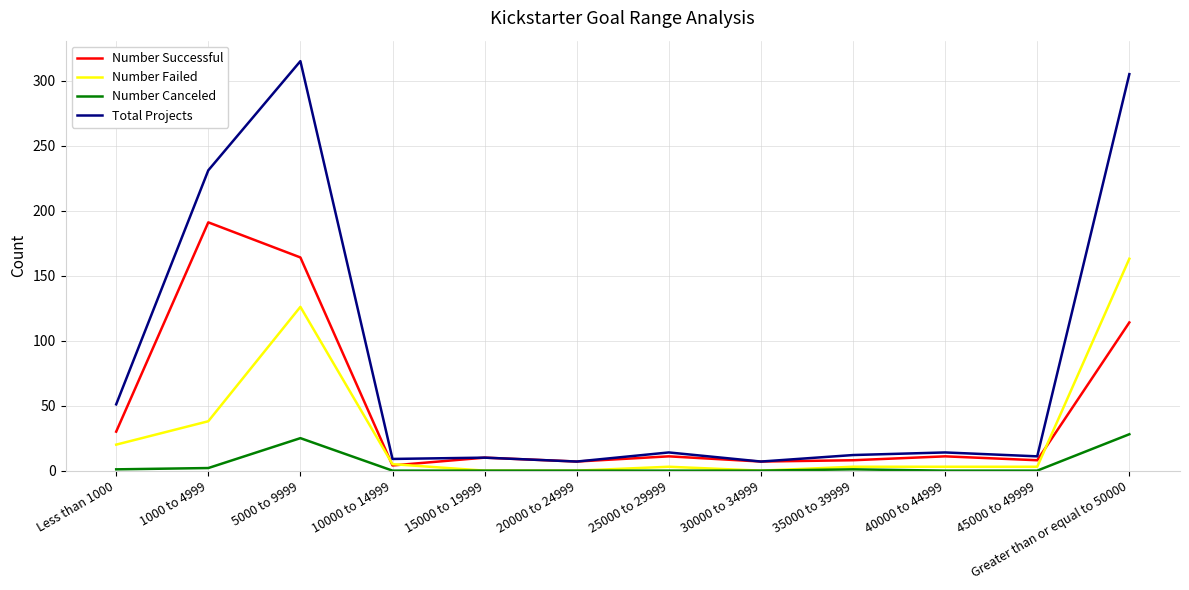

Rank the series by their maximum value, from highest to lowest.

Total Projects, Number Successful, Number Failed, Number Canceled